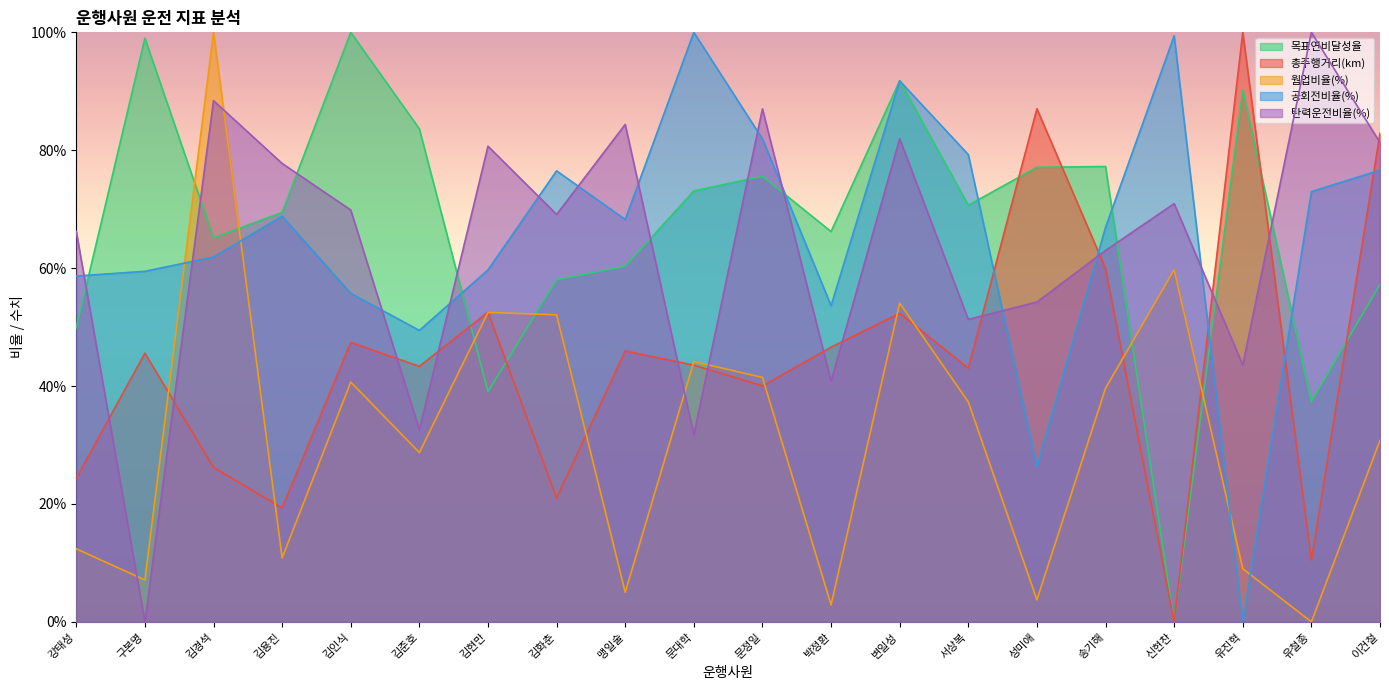

At which category does the chart reach its minimum across all series?

신현찬